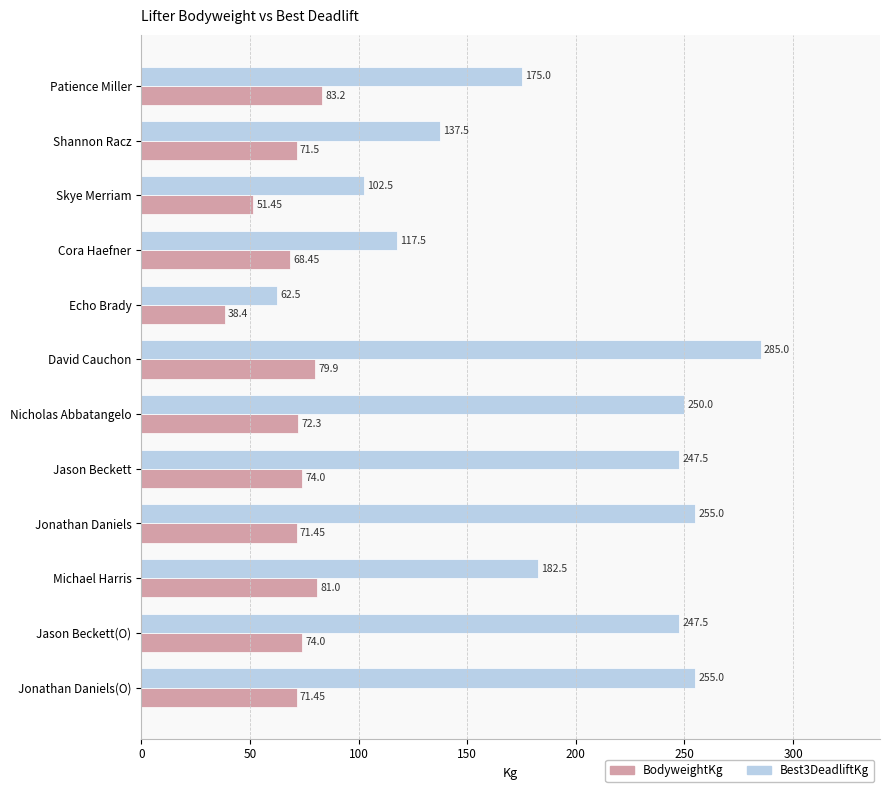

At which category is the sum across all series the highest?

David Cauchon